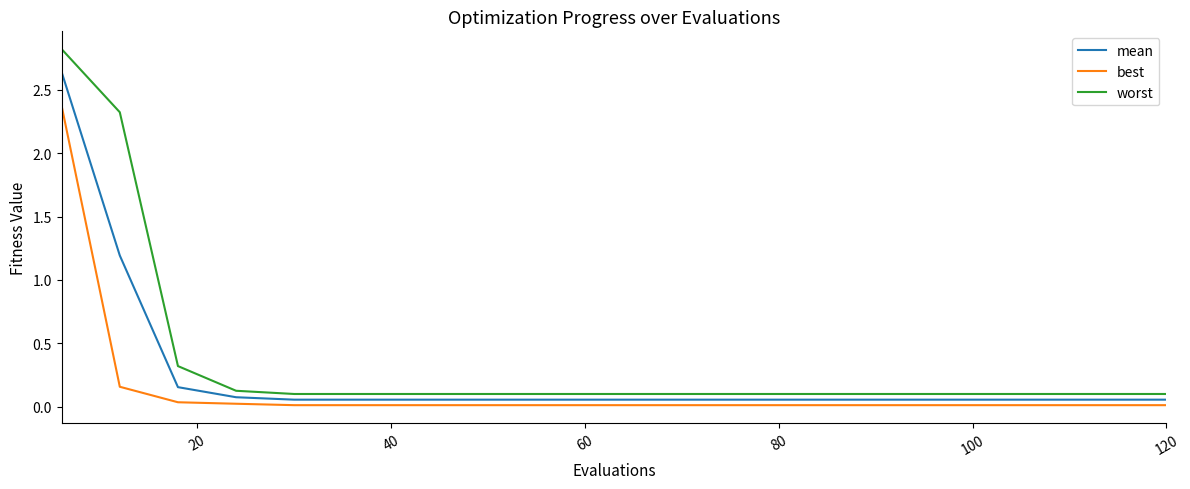

True or false: best and worst intersect in this chart.

False